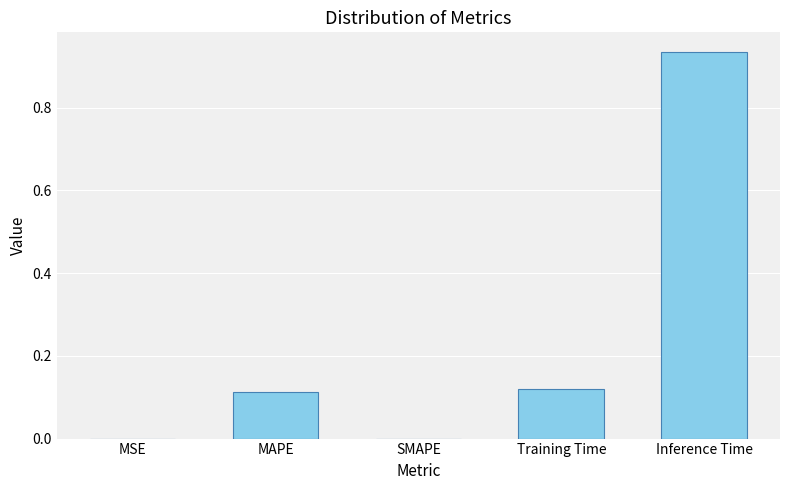

Are the bars horizontal?

No